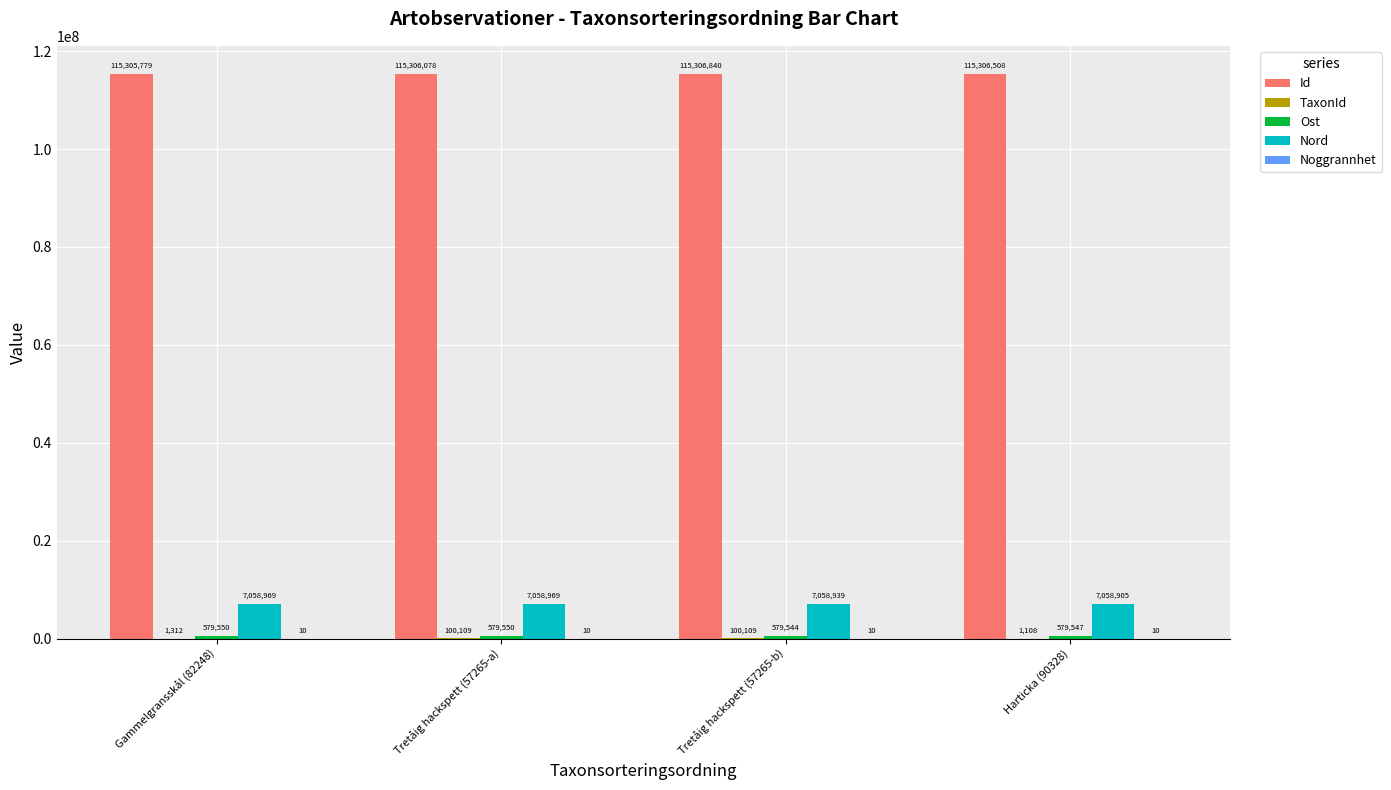

Which series has the largest total across all categories?

Id